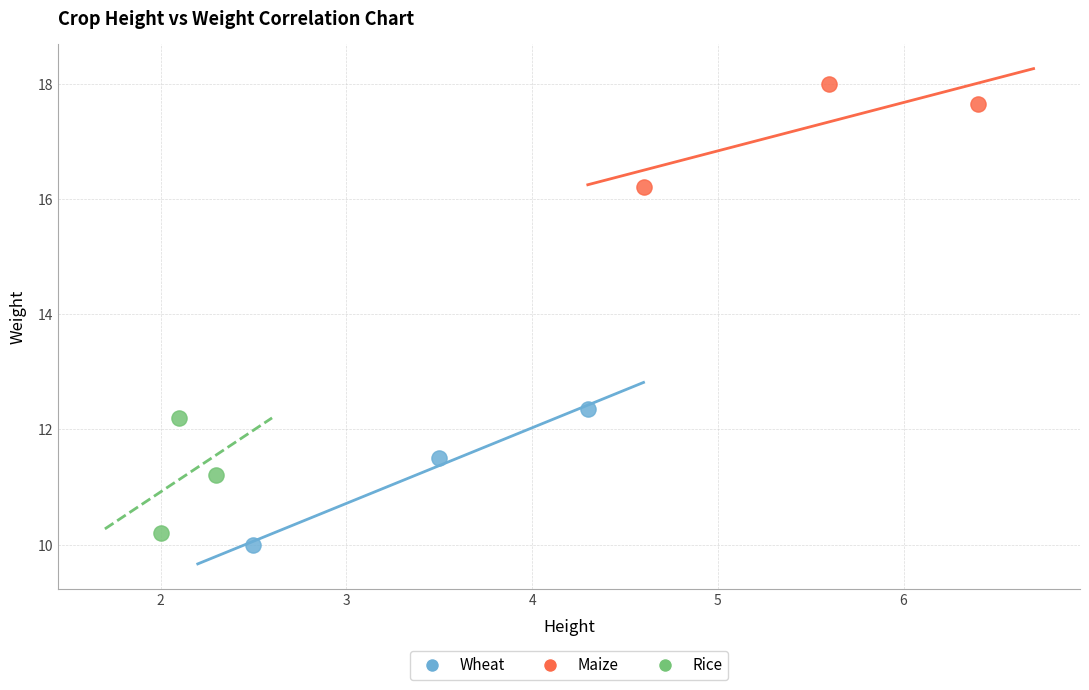

Which series contains the highest Y value?

Maize